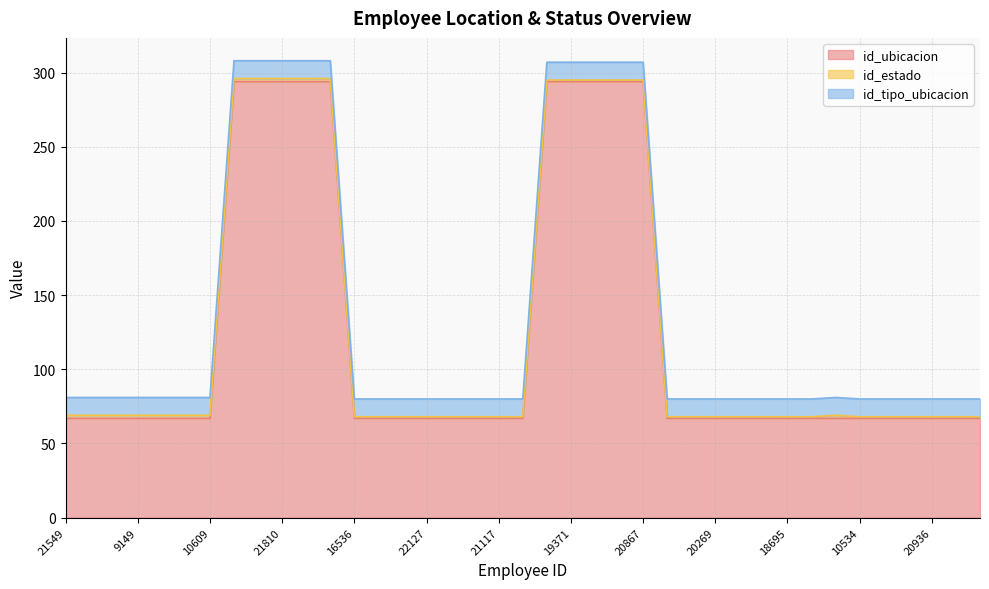

Is it true that id_tipo_ubicacion equals 12 at 19371?

True